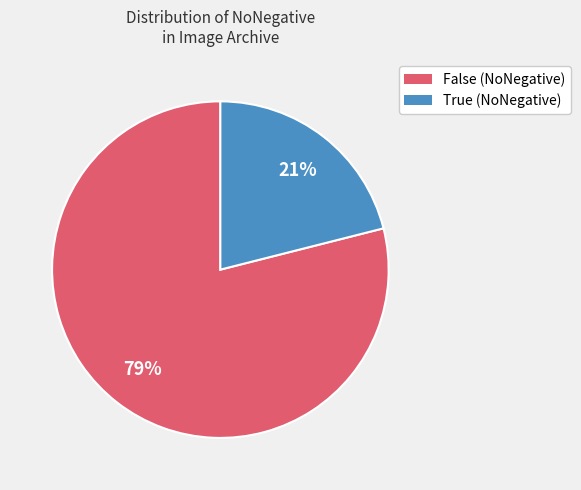

To the nearest percent, what is the combined percentage of True and False?

100%